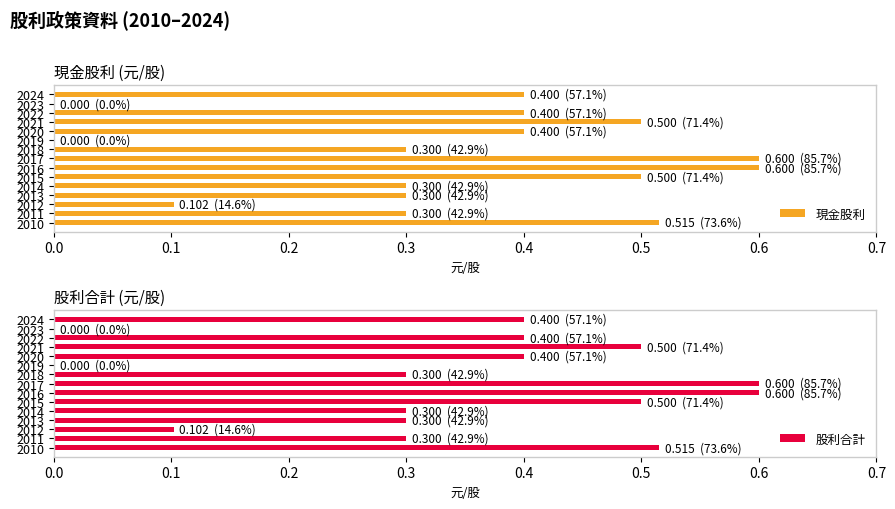

Which series has the largest range (max minus min)?

現金股利